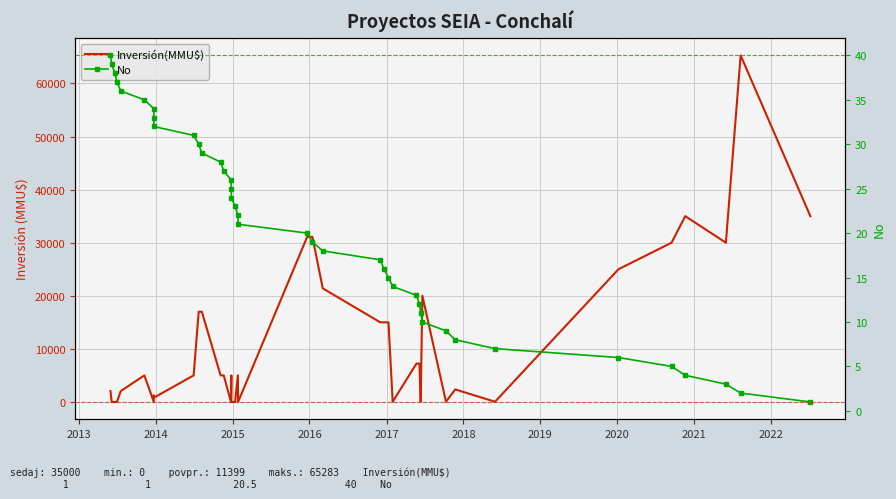

What is the difference between the maximum and second lowest values in the No series?

38